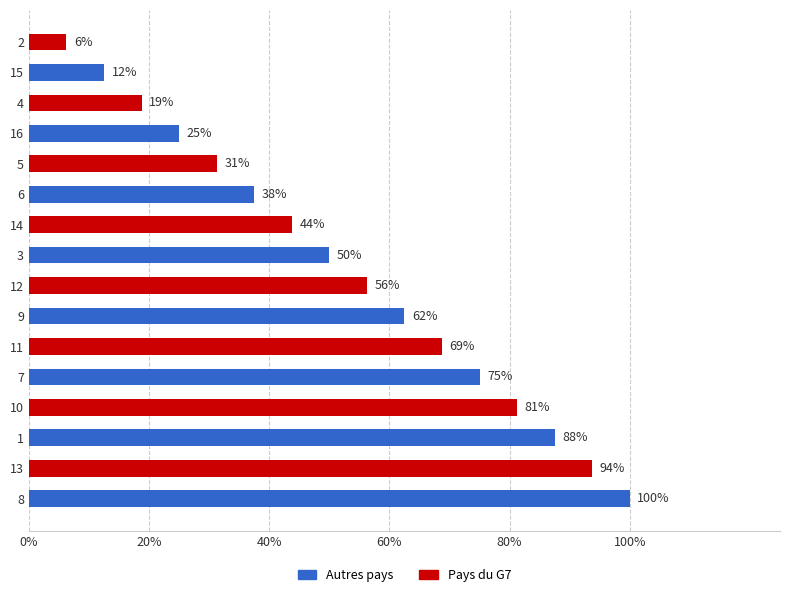

Does the chart contain any negative values?

No